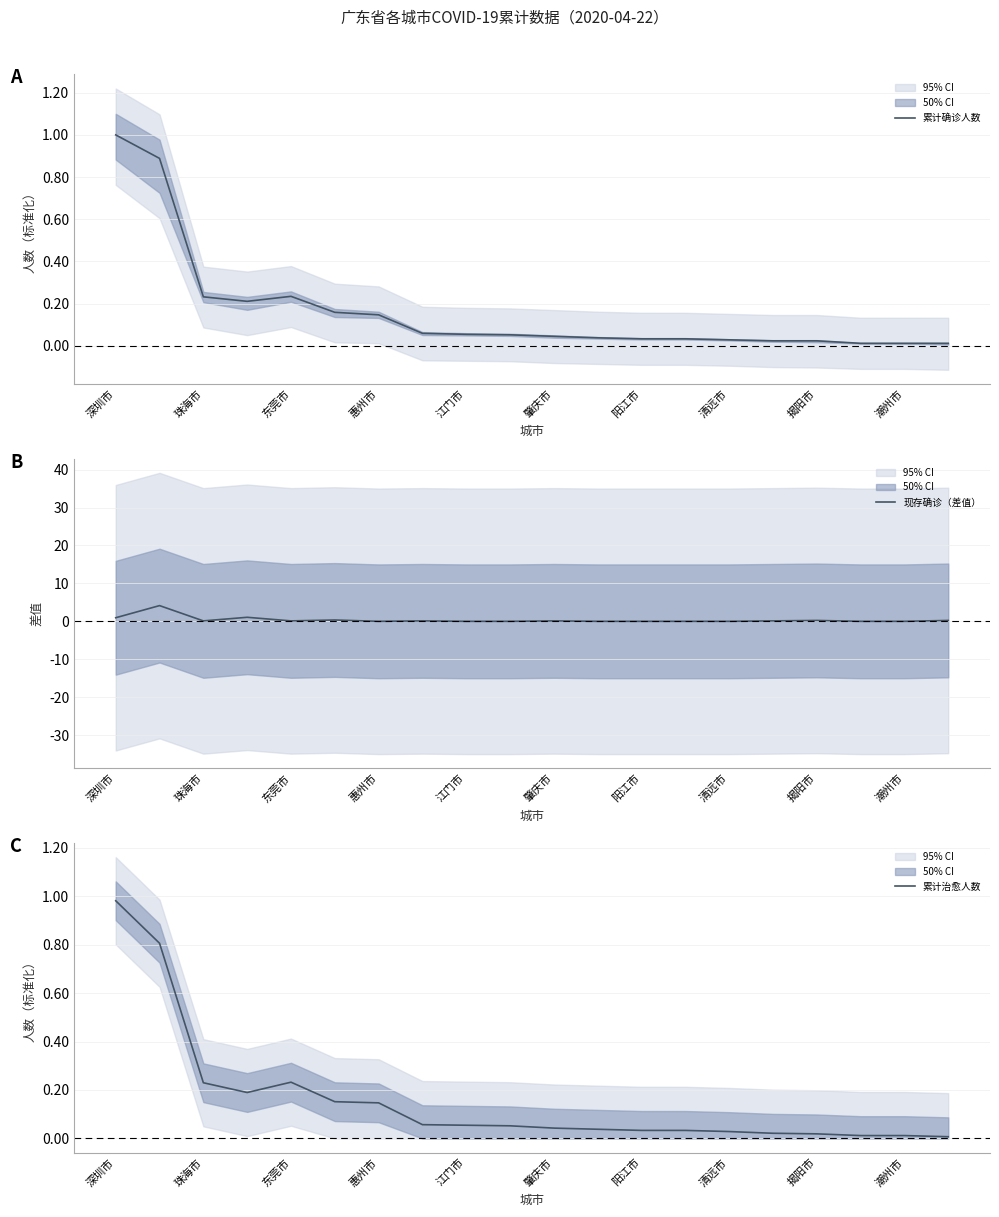

What is the highest value of the 累计确诊人数 series?

1.0